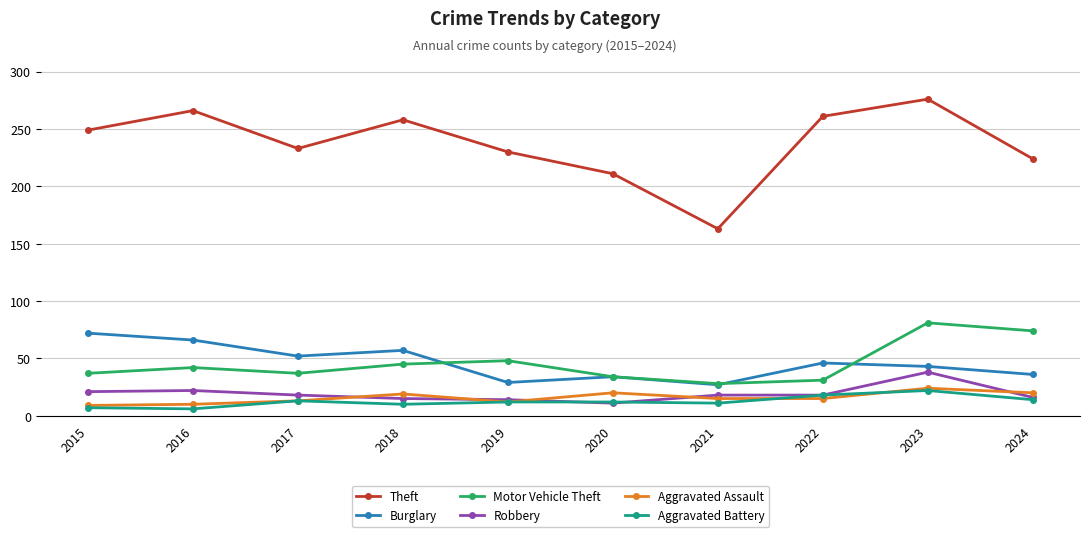

The Aggravated Battery series shows 7 at 2015. True or false?

True